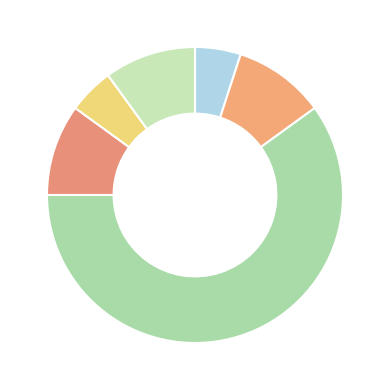

Count the number of slices in the pie.

6